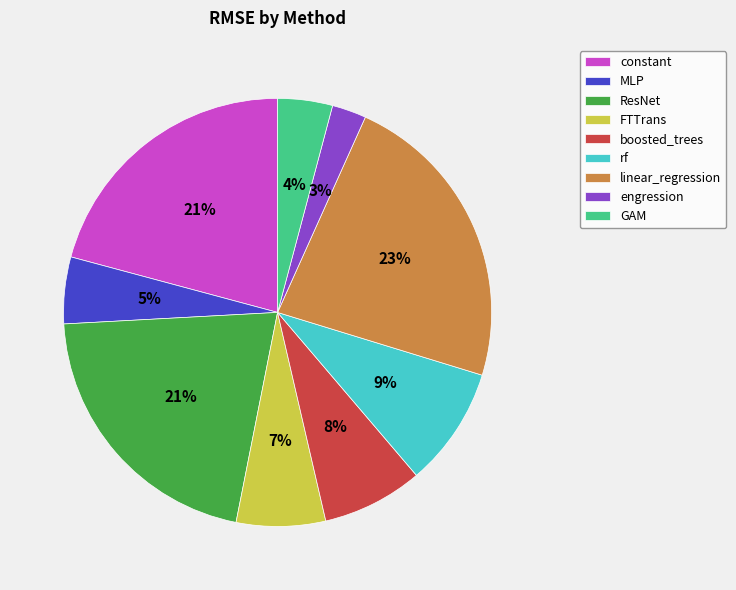

Approximately how many times larger is the value at boosted_trees compared to constant?

0.4